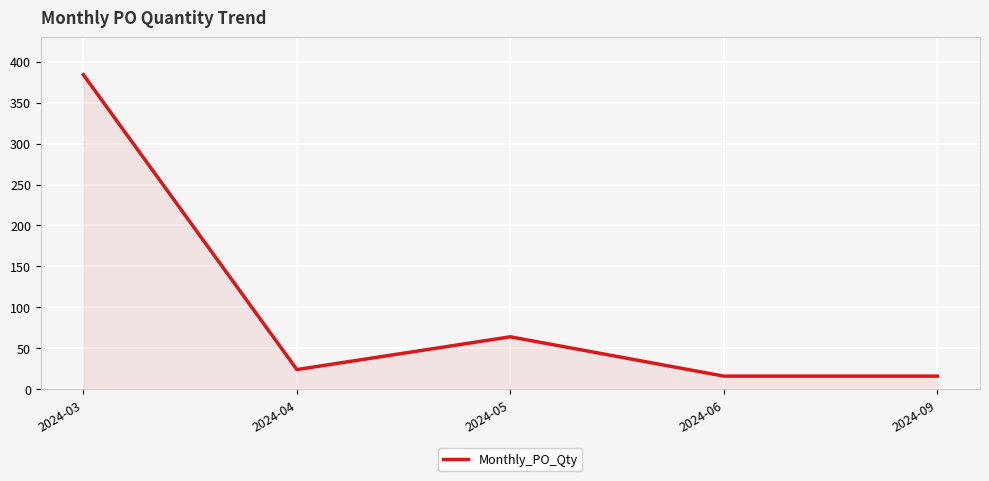

At which label is the value closest to 200?

2024-05